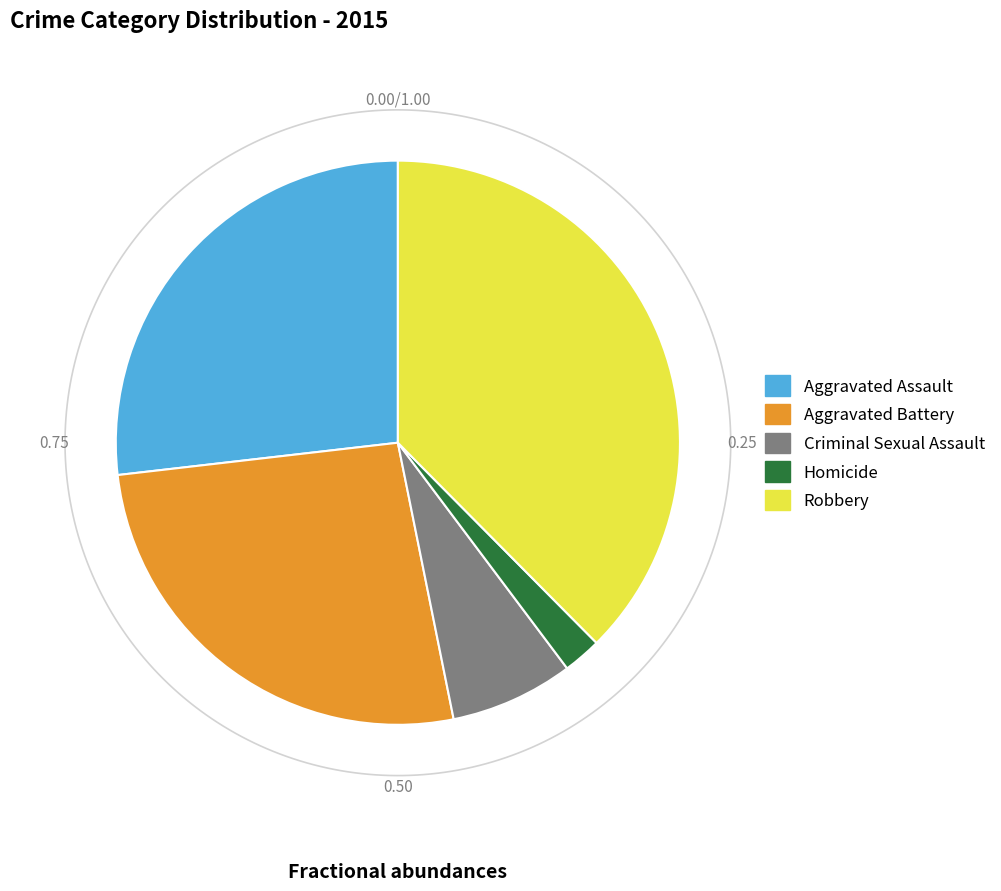

Is there a majority slice in this chart?

No